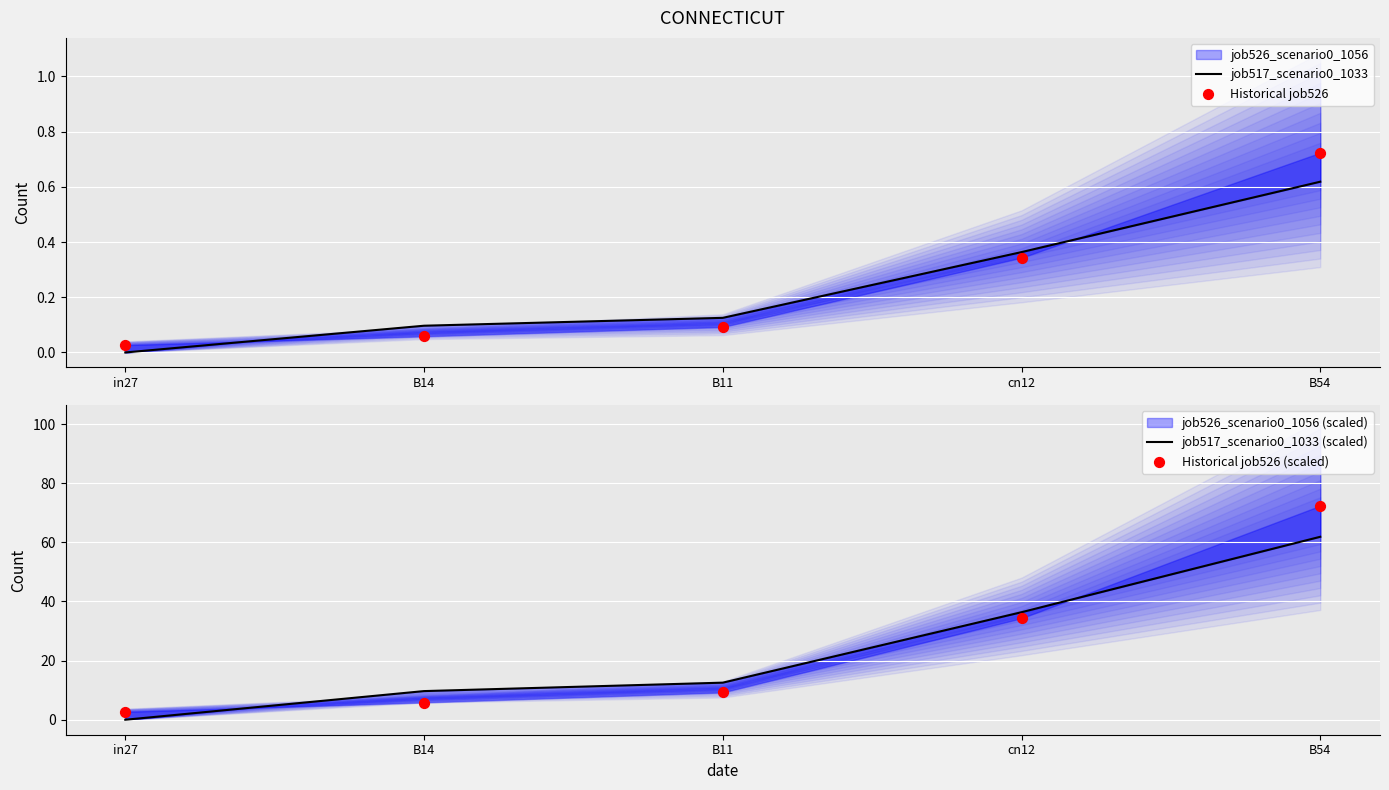

What is the total value across all series at B11?

22.0